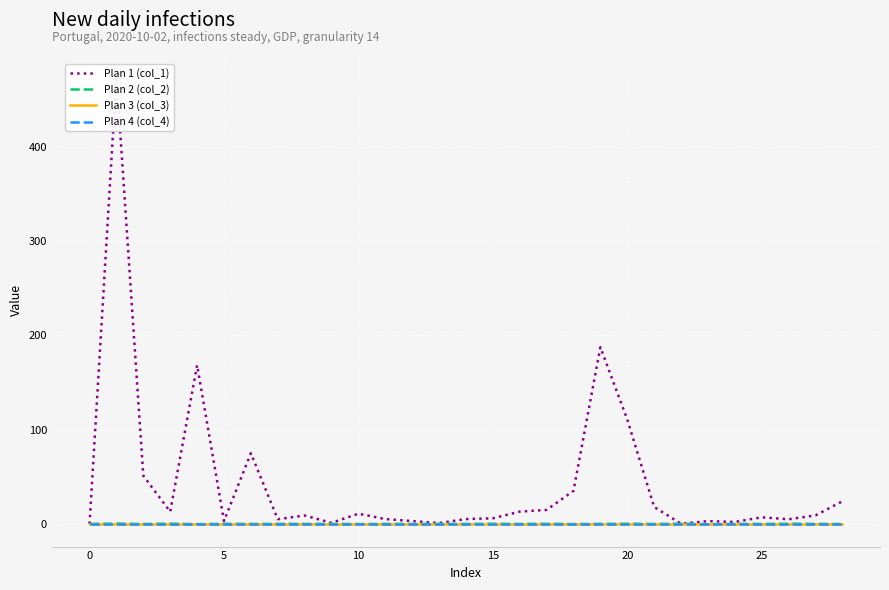

How many data points in Plan 1 (col_1) are less than 8?

14